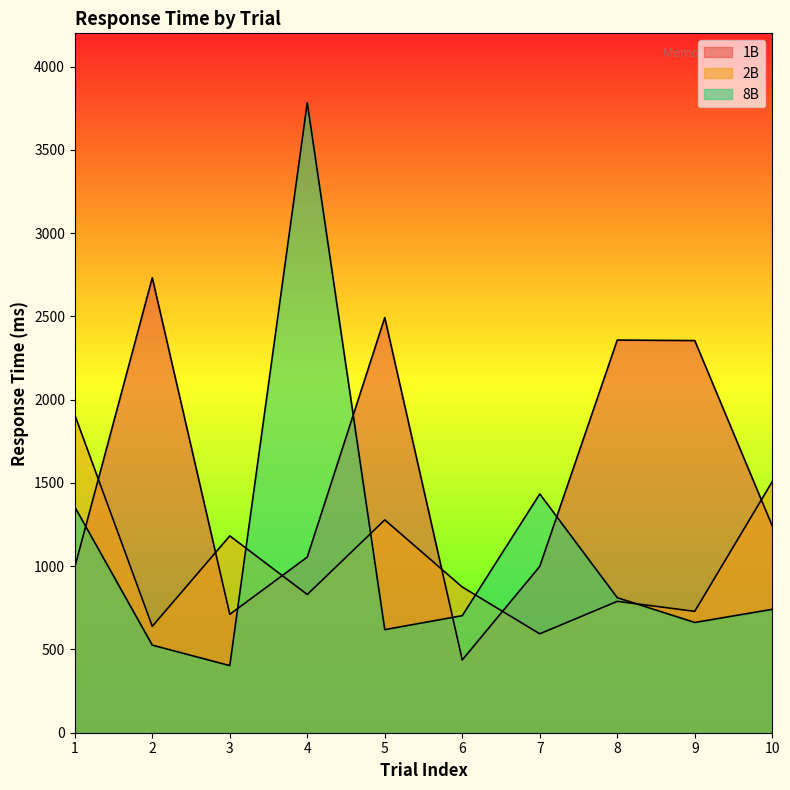

Is the value of 1B at 2 greater than the value of 8B at 2?

Yes